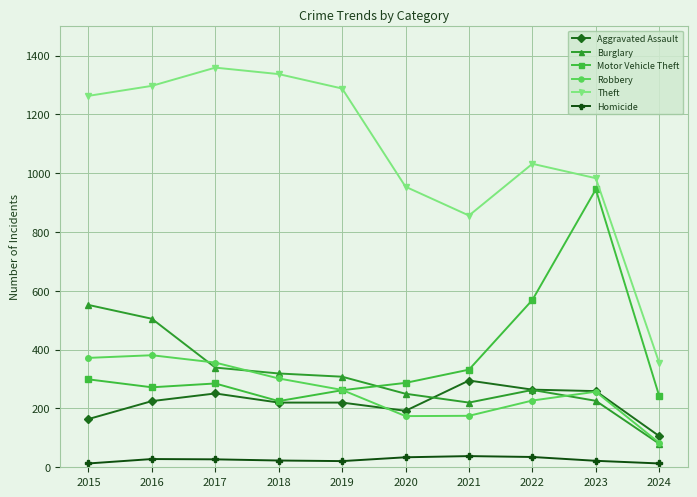

True or false: Robbery and Theft intersect in this chart.

False